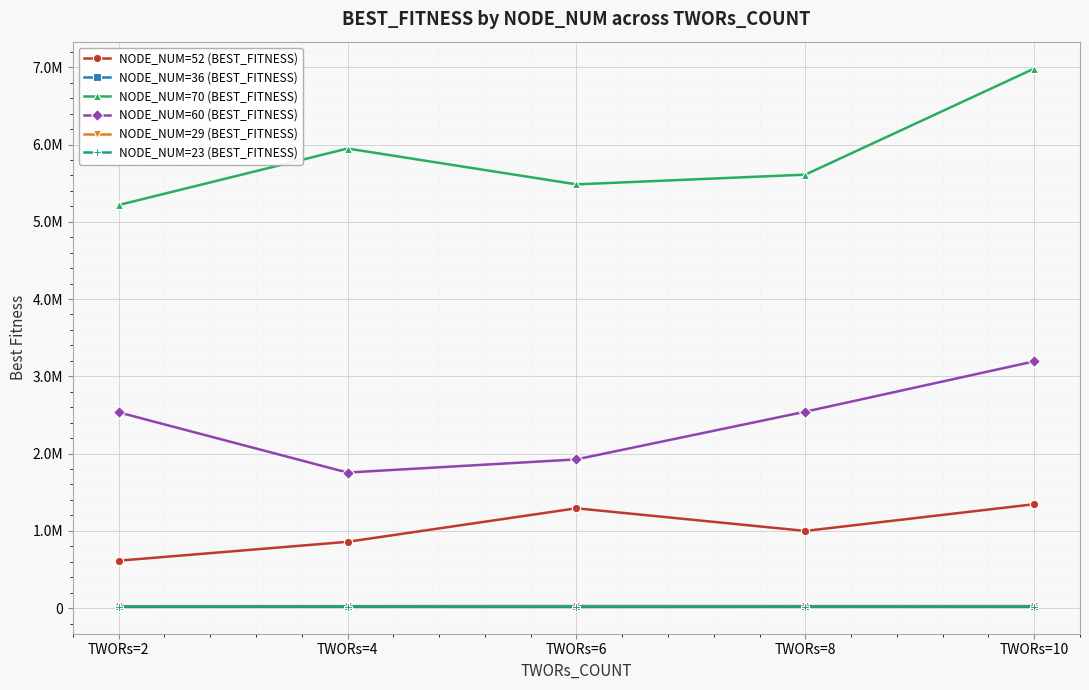

True or false: NODE_NUM=36 (BEST_FITNESS) has more than 0 points higher than both neighbors.

True